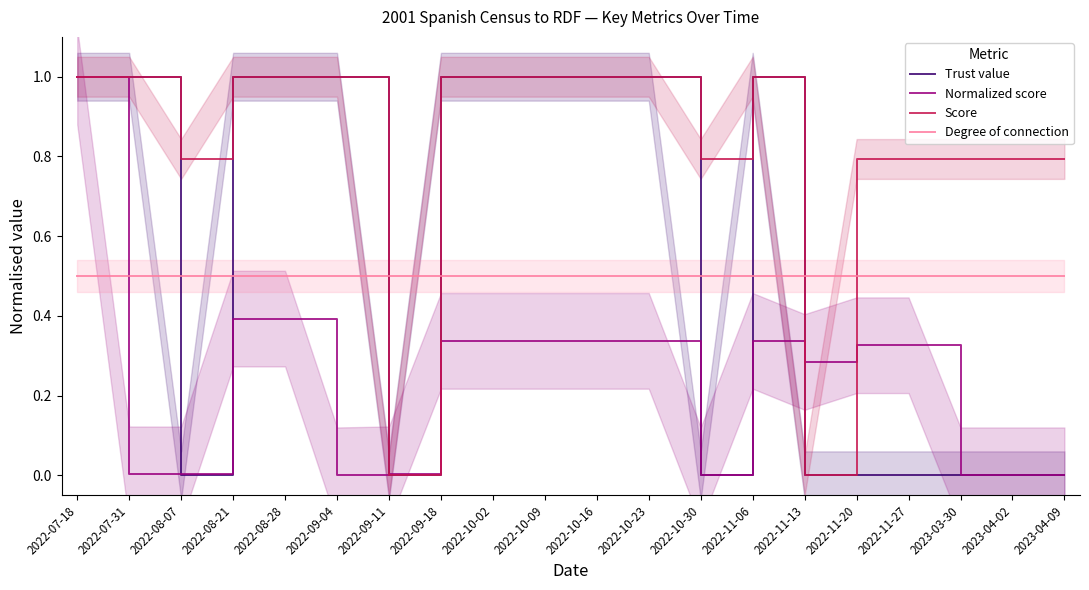

The Trust value series shows 1.0 at 2022-08-21. True or false?

True